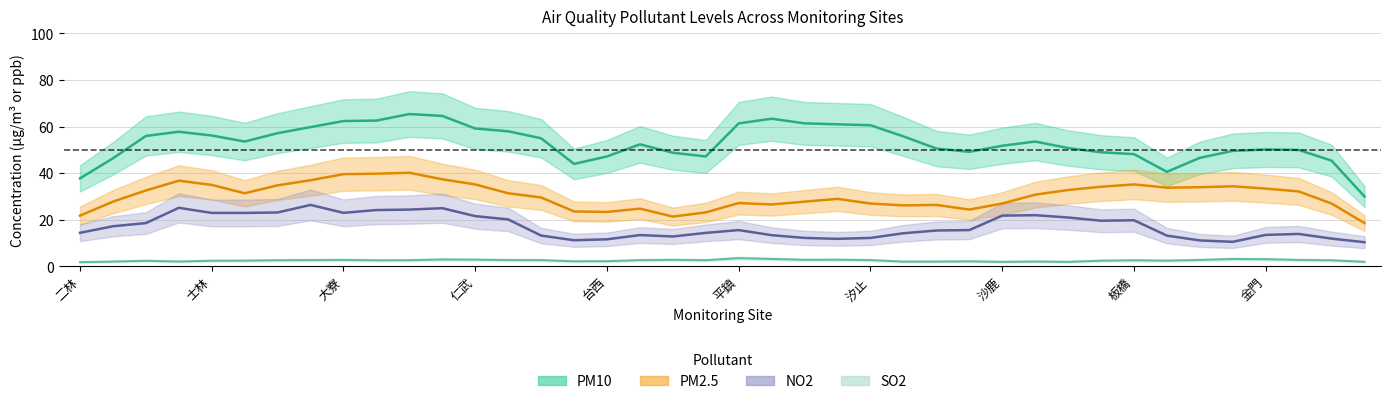

What is the total value across all series at 西屯?

109.3